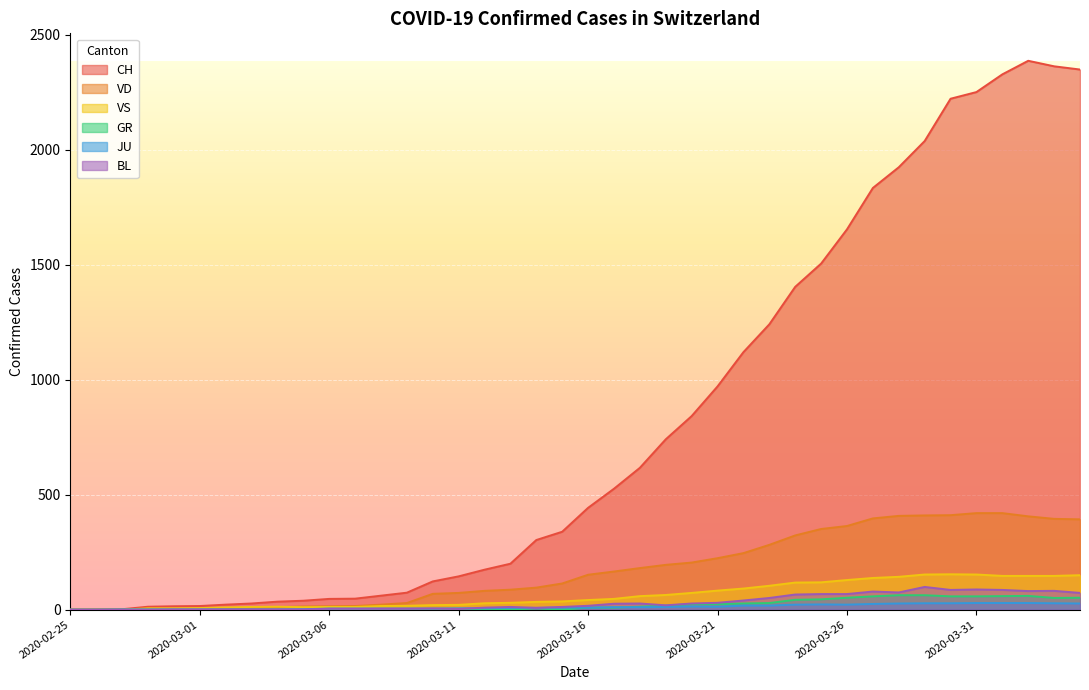

Between which two adjacent categories do VD and JU first intersect?

2020-02-27 and 2020-02-28